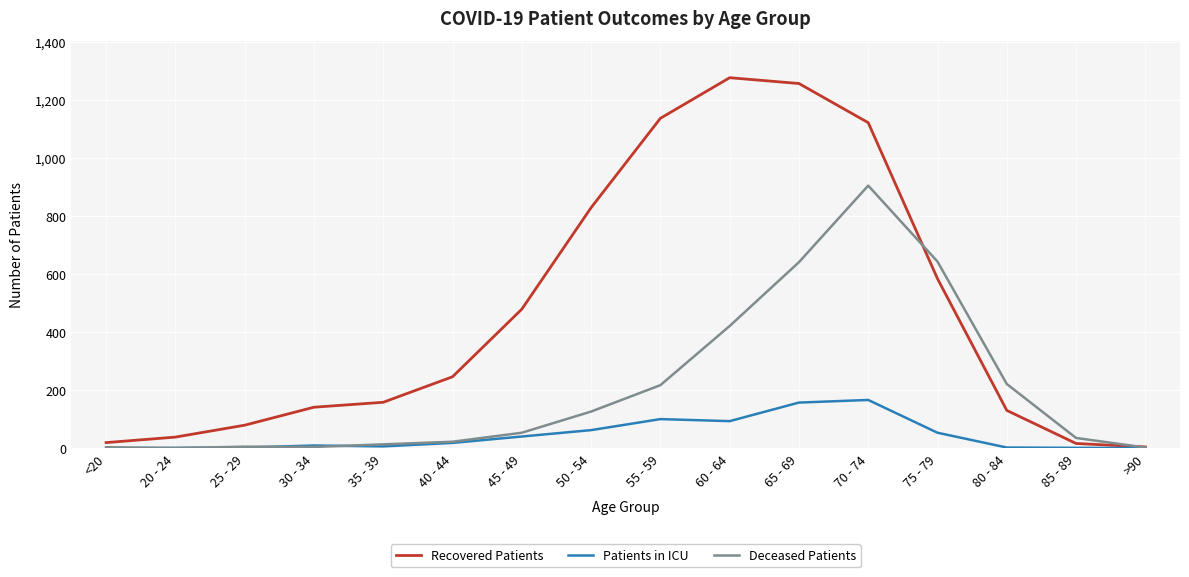

What is the difference between the highest and lowest values at <20?

19